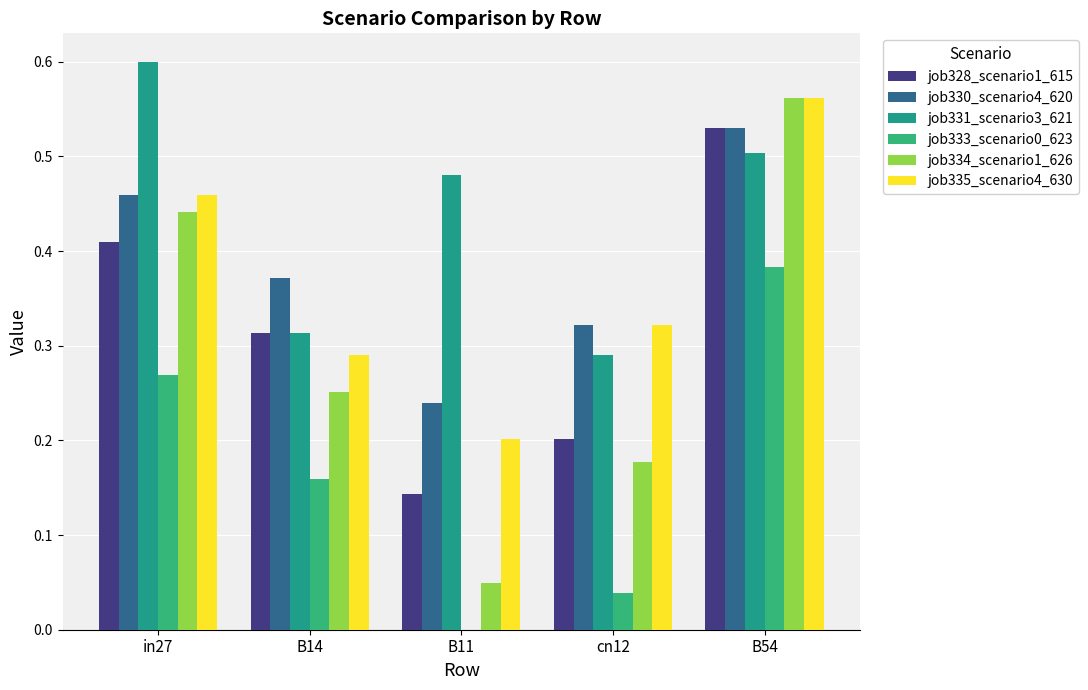

Reading left to right, list all the values displayed in this chart.

job328_scenario1_615: in27=0.4	B14=0.3	B11=0.1	cn12=0.2	B54=0.5
job330_scenario4_620: in27=0.5	B14=0.4	B11=0.2	cn12=0.3	B54=0.5
job331_scenario3_621: in27=0.6	B14=0.3	B11=0.5	cn12=0.3	B54=0.5
job333_scenario0_623: in27=0.3	B14=0.2	B11=0.0	cn12=0.0	B54=0.4
job334_scenario1_626: in27=0.4	B14=0.3	B11=0.0	cn12=0.2	B54=0.6
job335_scenario4_630: in27=0.5	B14=0.3	B11=0.2	cn12=0.3	B54=0.6